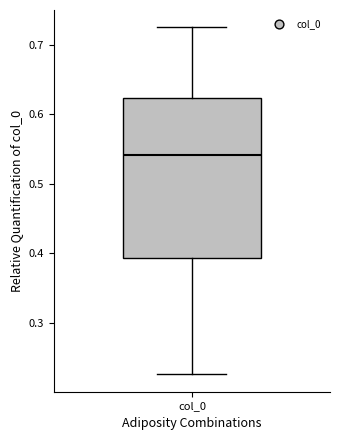

Read this box plot against the y-axis: the position of the median line, the range covered by the box, and the ends of both whiskers. The values are not printed on the chart, so give them approximately, as read against the axis.

median 0.54, box 0.39 to 0.62, whiskers 0.23 to 0.72